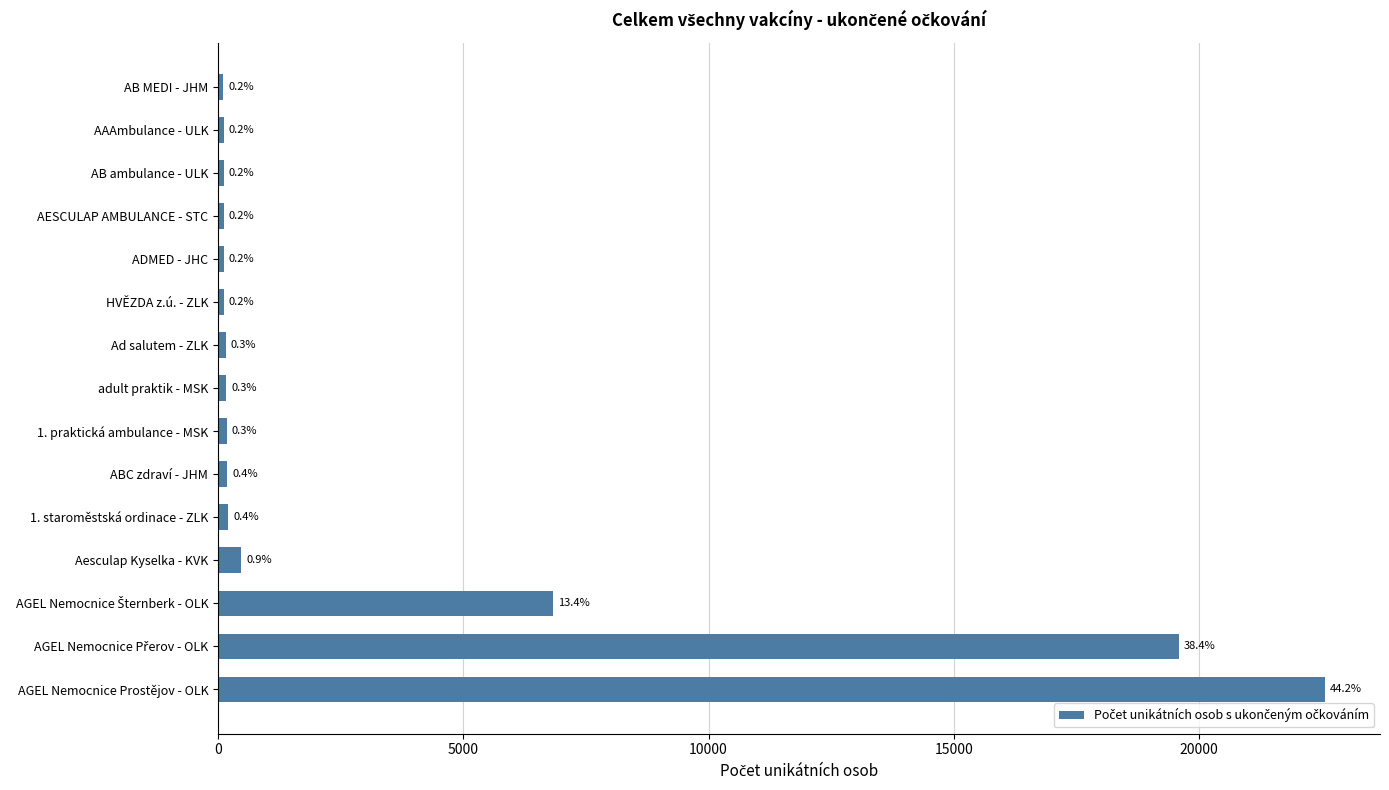

How many bars are there in total?

15